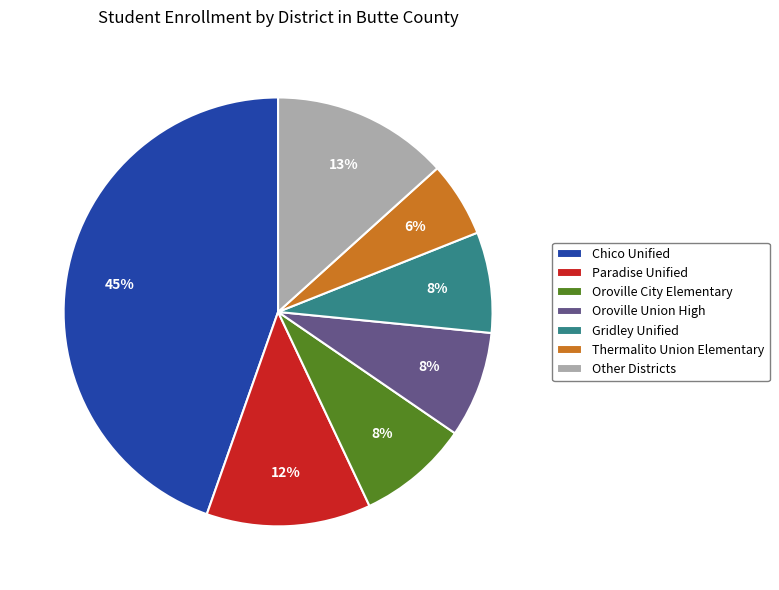

To the nearest percent, what is the difference between the Thermalito Union Elementary and Chico Unified slice percentages?

39%